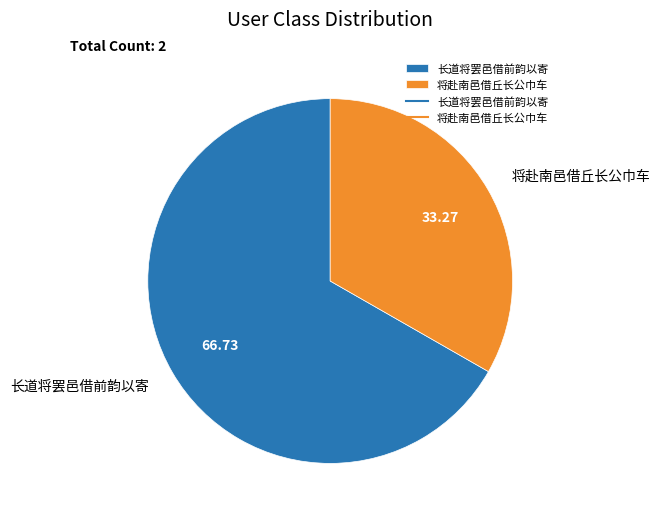

How many segments does this pie chart have?

2